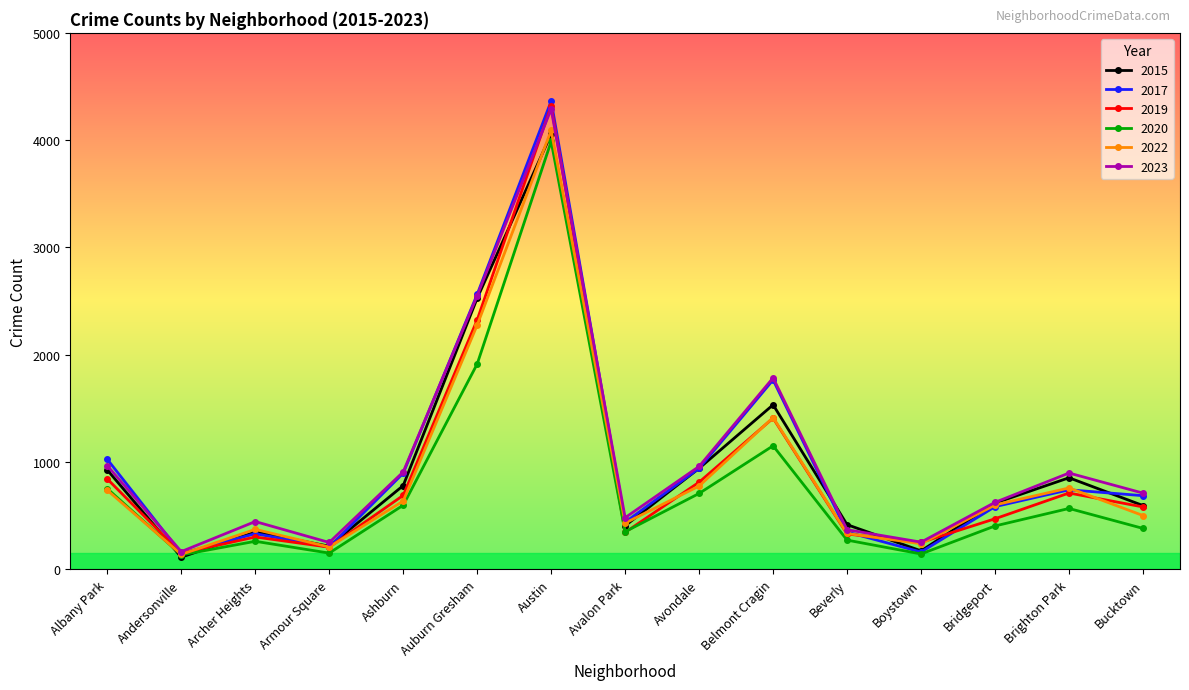

What is the total value across all series at Avalon Park?

2457